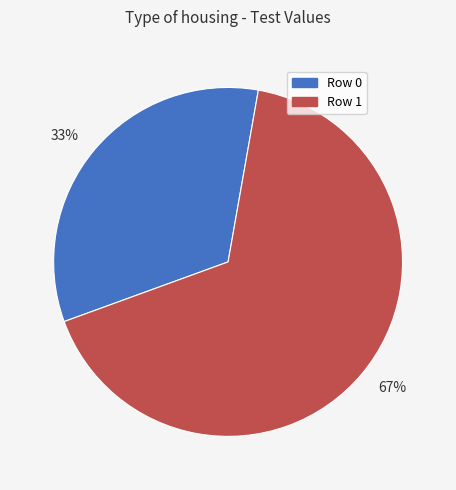

The Row 1 slice represents 57% of the pie. True or false?

False